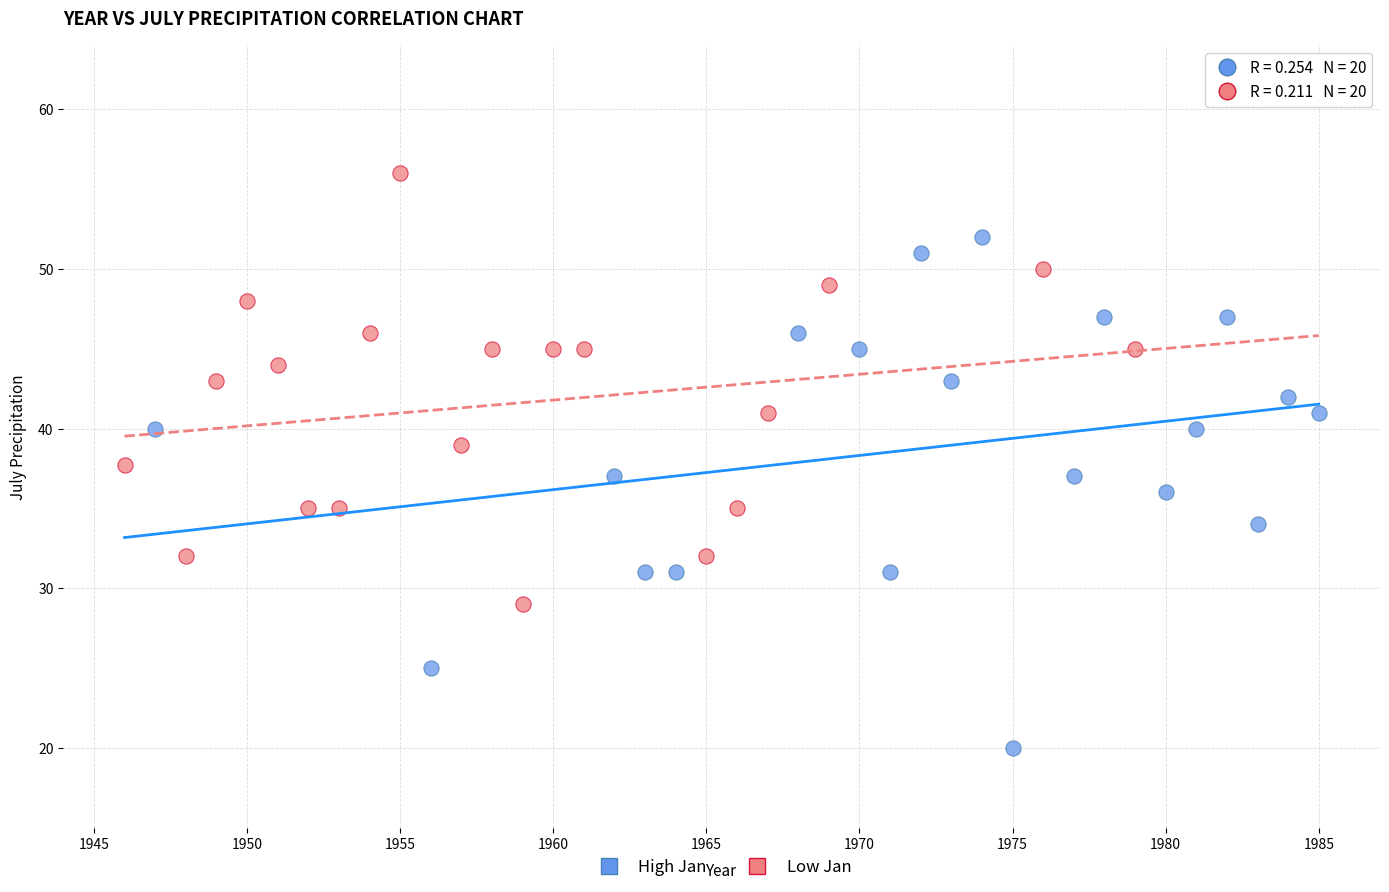

Which series contains the highest Y value?

Low Jan